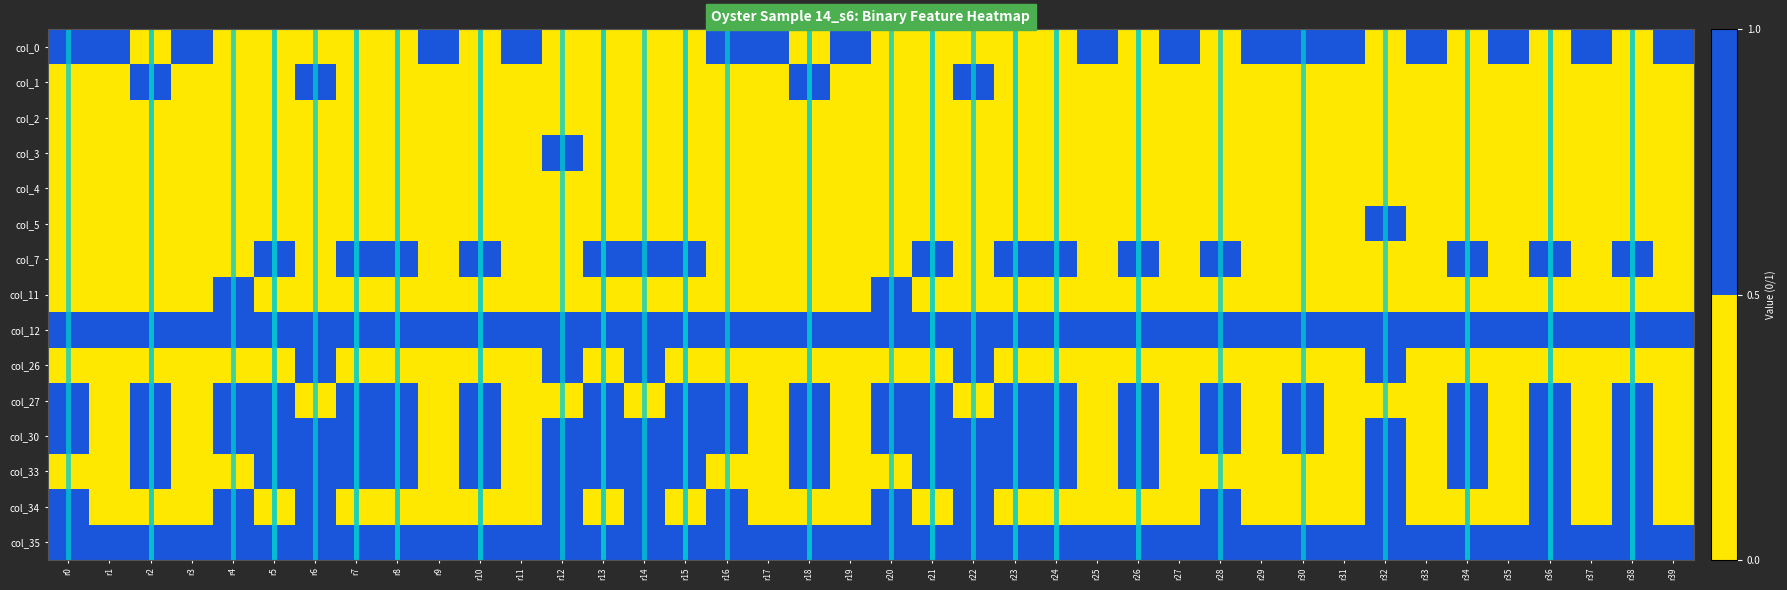

What is the total value across all series at r25?

3